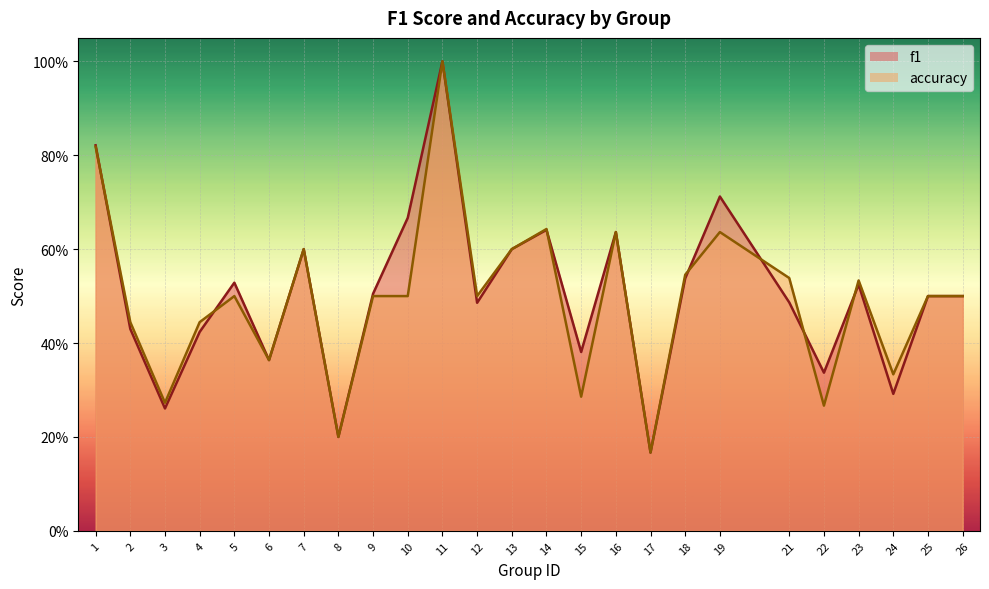

Which series has the largest range (max minus min)?

f1